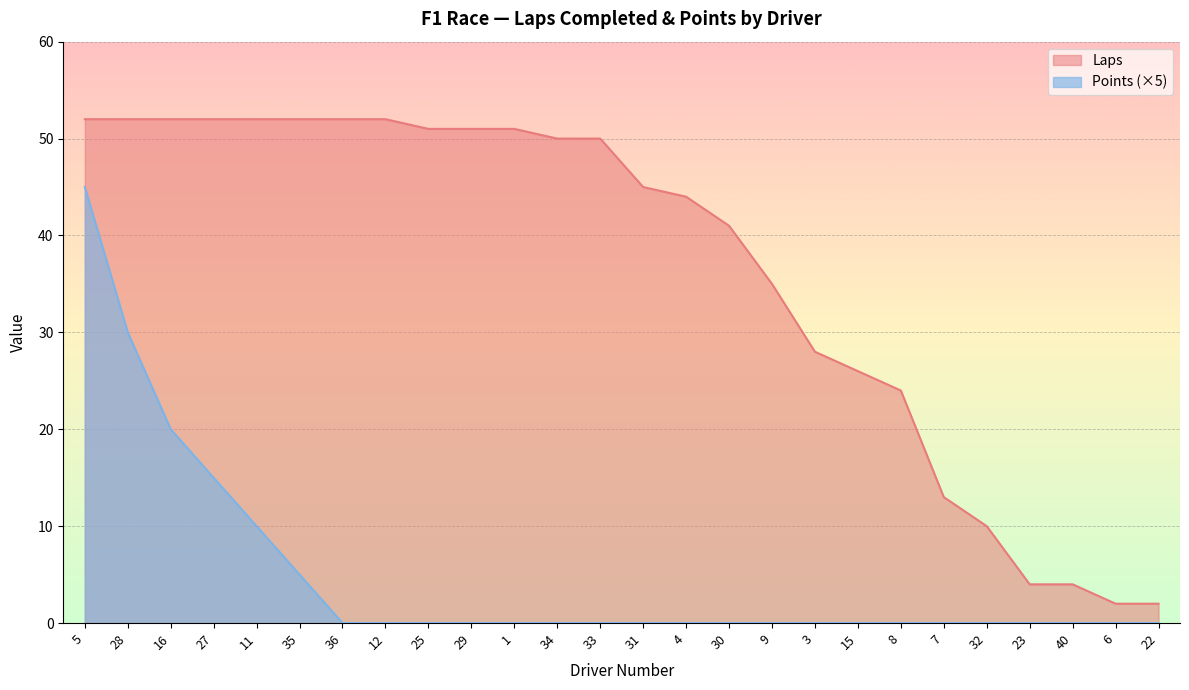

List the series in order of their overall mean, highest first.

Laps, Points (×5)